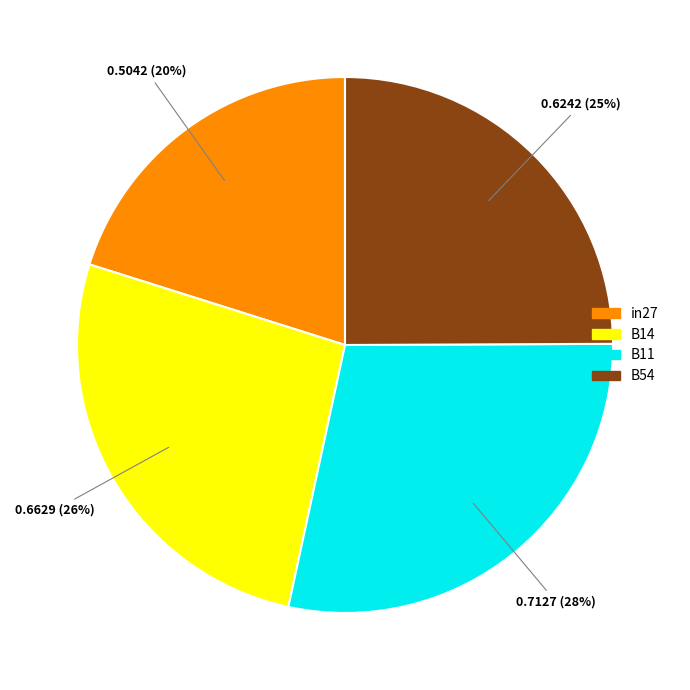

Is there a majority slice in this chart?

No